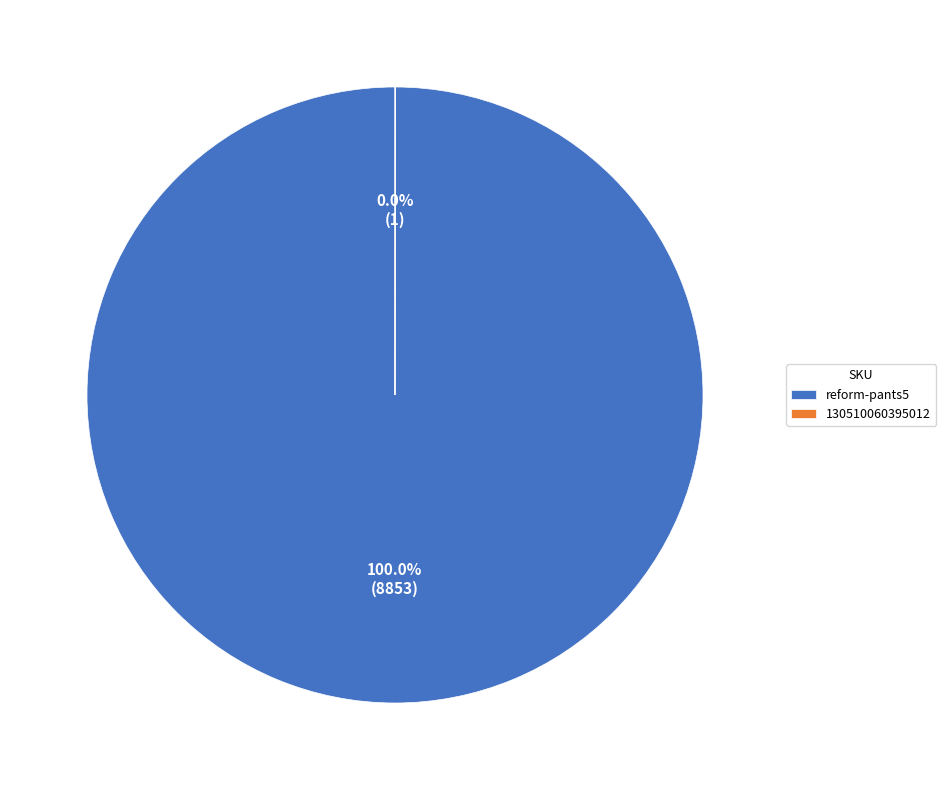

To the nearest percent, what is the average slice percentage?

50%